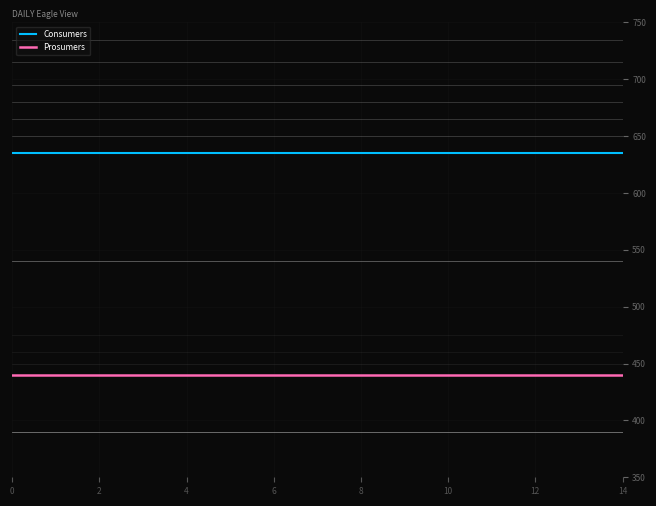

List the series in order of their peak value, highest first.

Consumers, Prosumers